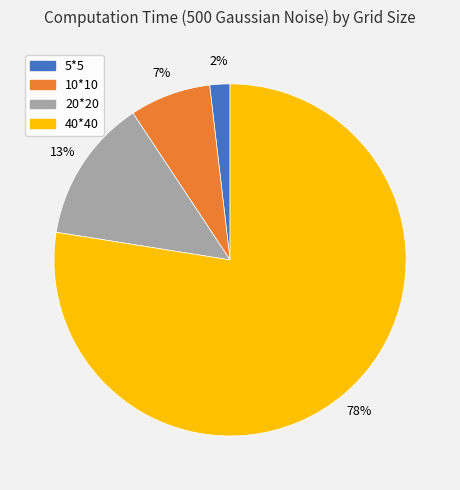

What percentage is the 10*10 slice, to the nearest percent?

7%